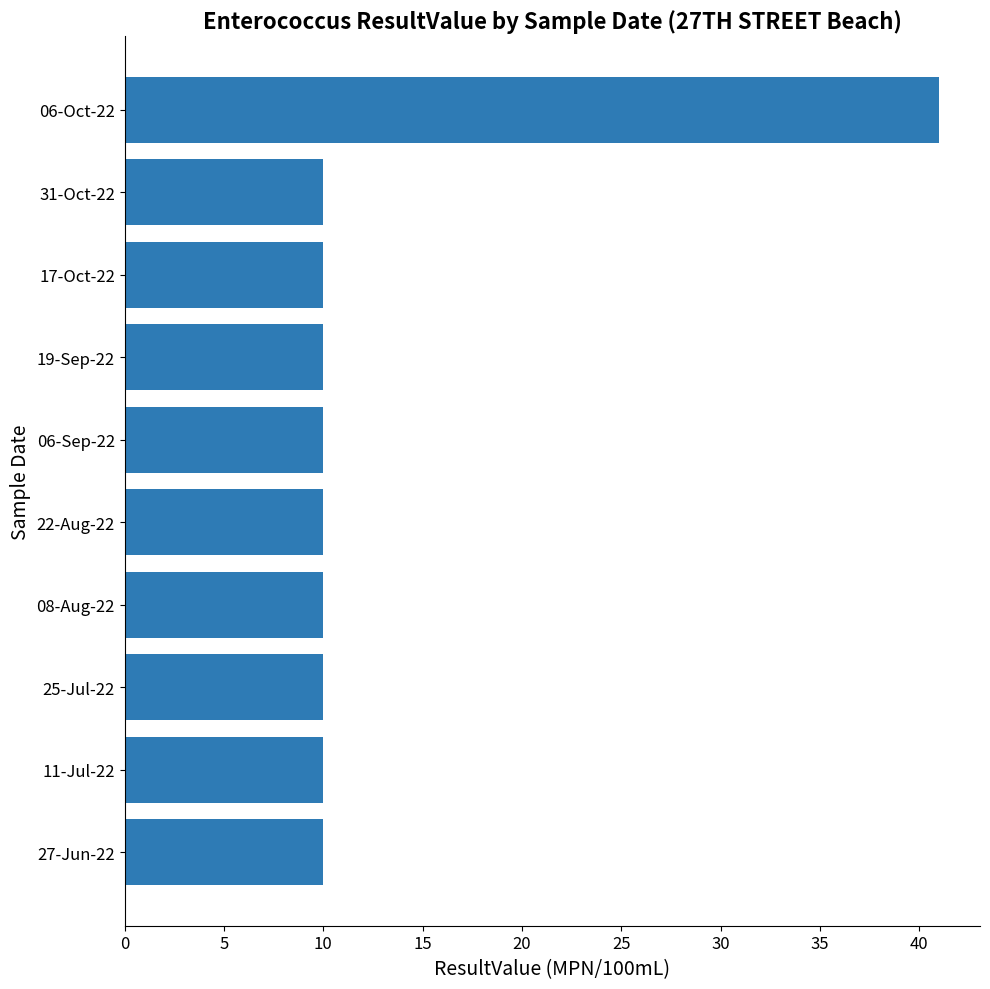

How many series are shown in this chart?

1